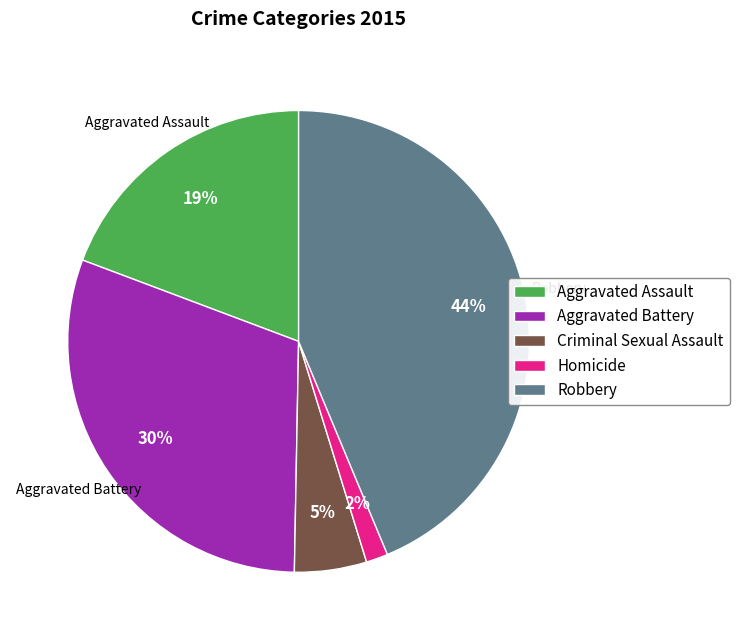

Which category has the smallest portion of the pie?

Homicide